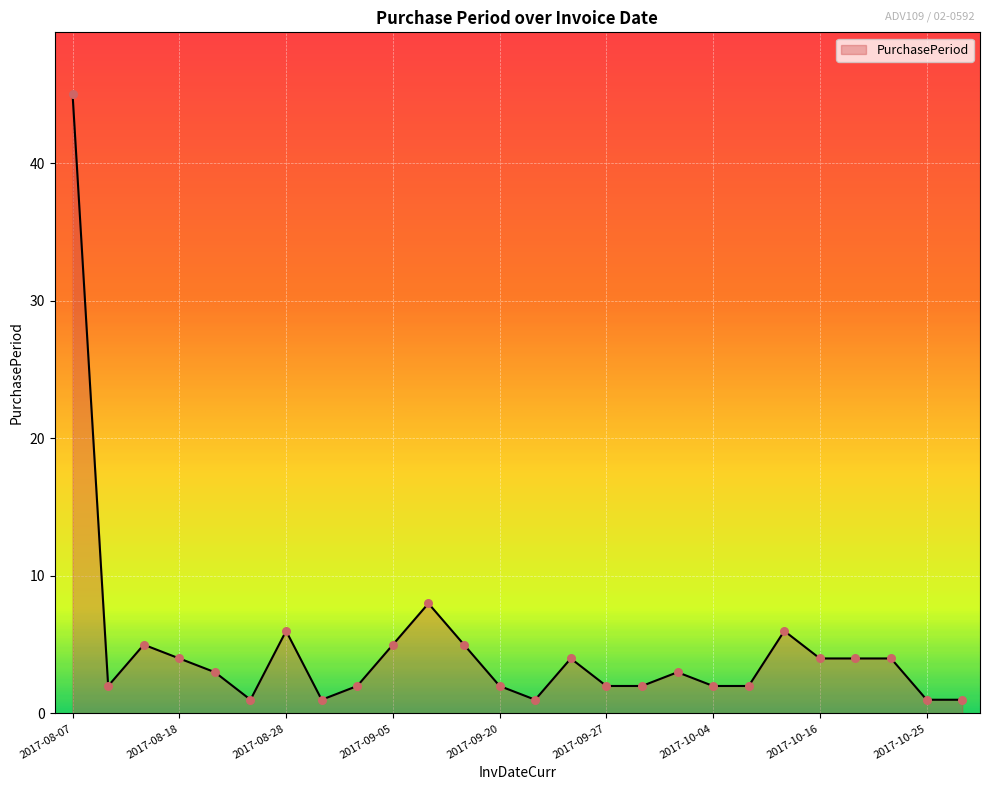

What is the difference between the maximum and minimum values?

44